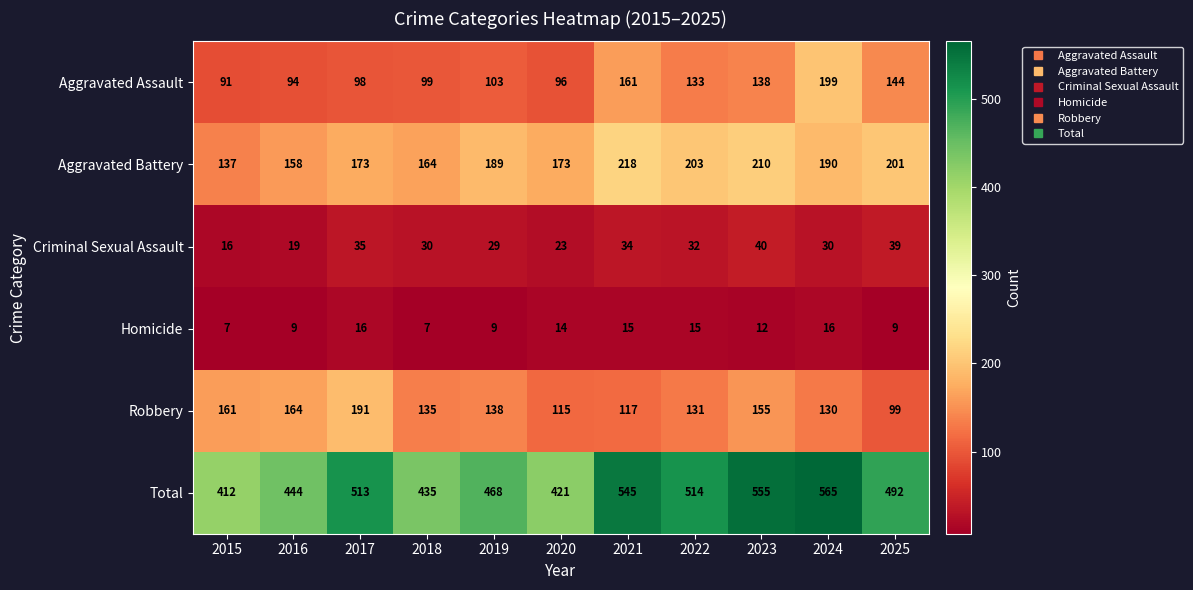

At which label is Robbery closest to 145?

2019